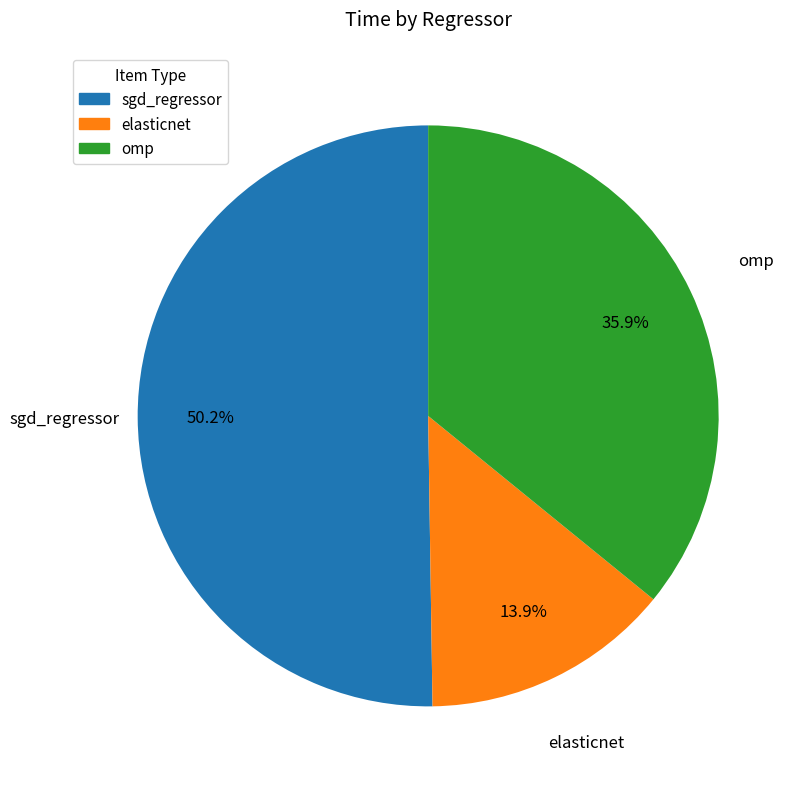

Rank the categories by value from lowest to highest.

elasticnet, omp, sgd_regressor